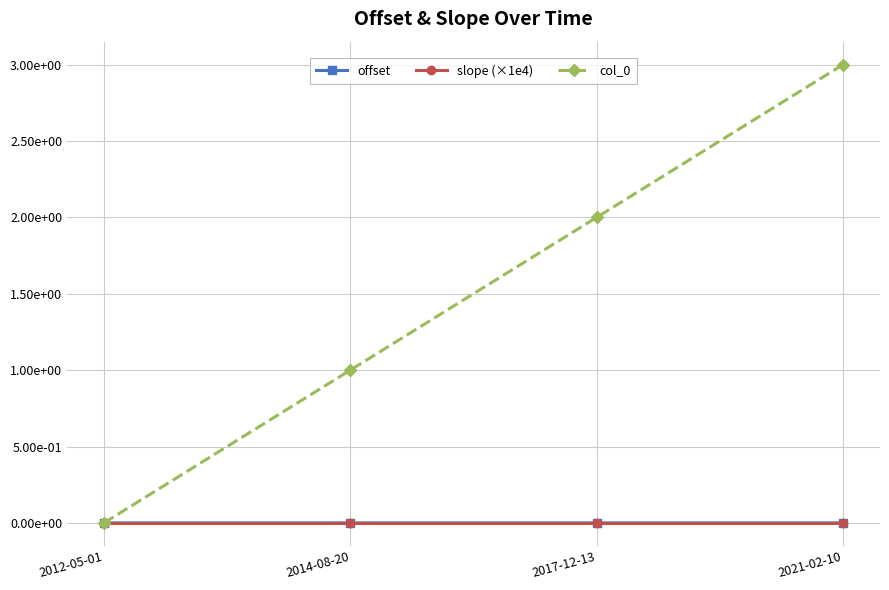

True or false: offset and col_0 cross at least once.

False